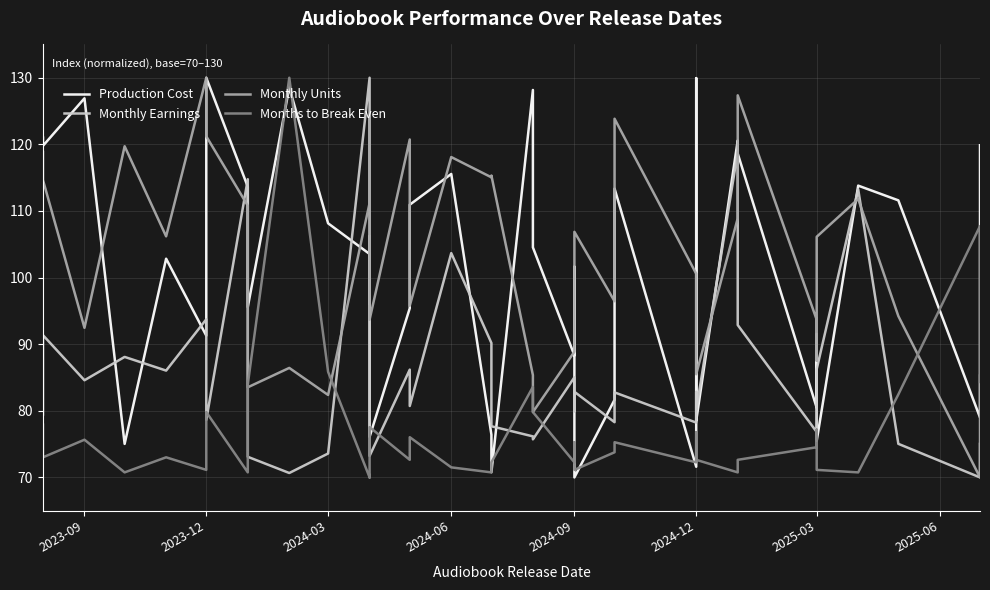

Where is the first local maximum for Monthly Units?

2024-06